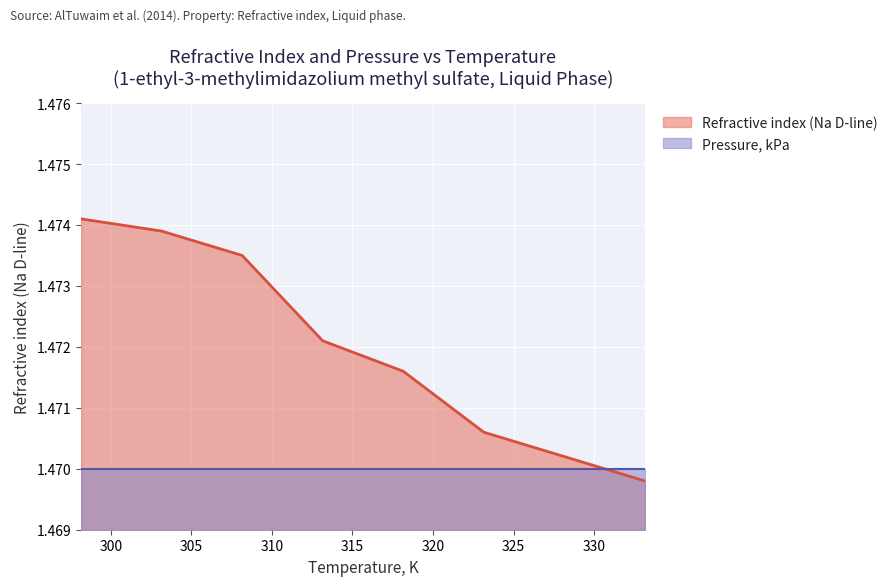

How many lines are shown in the chart?

2